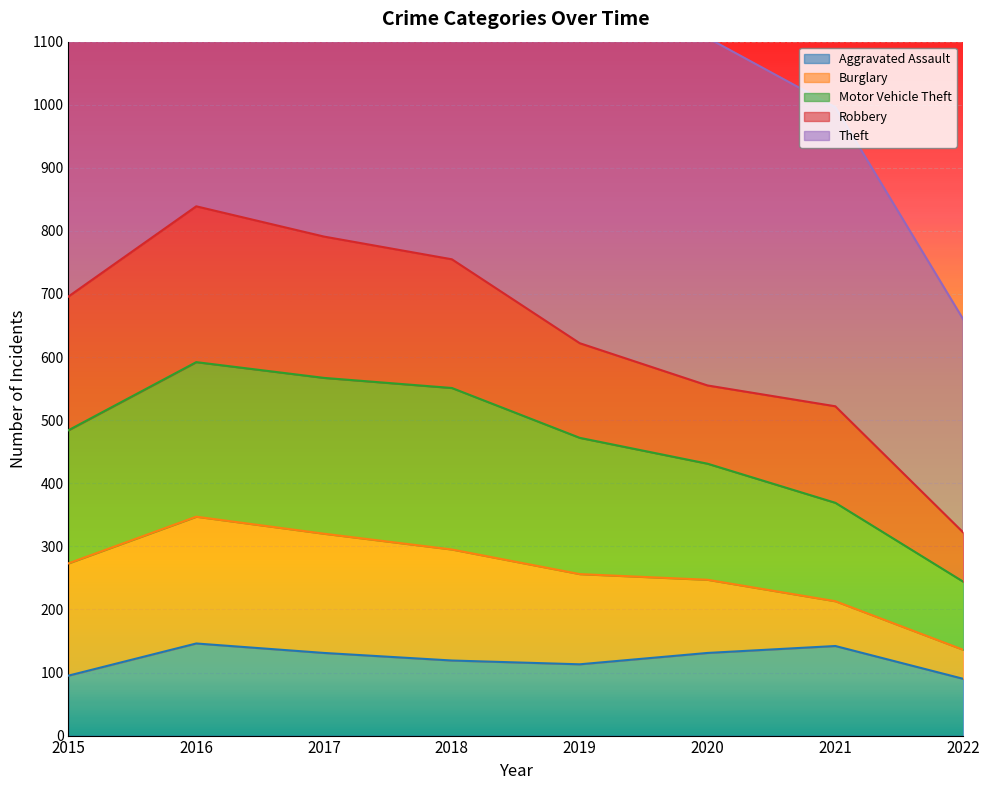

What value does the Aggravated Assault series have at 2021, to the nearest 5?

140